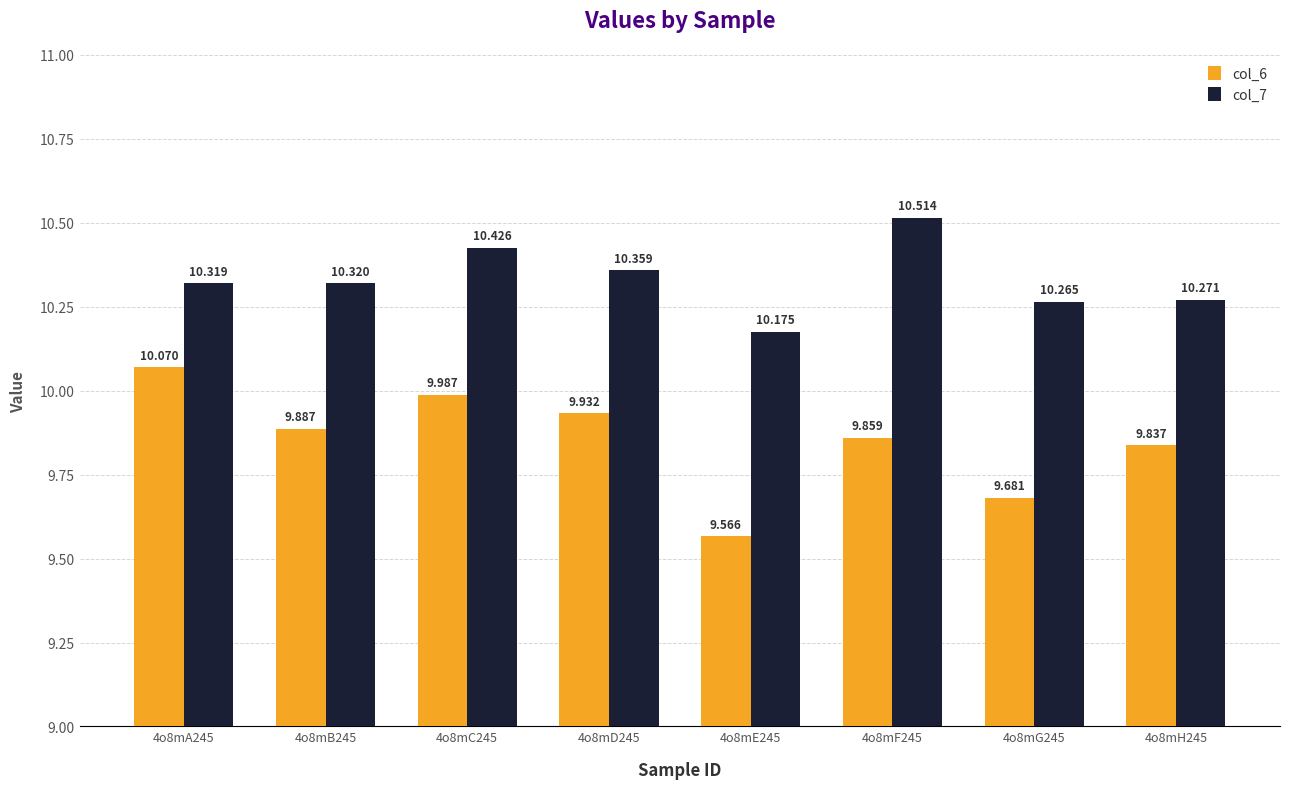

Rank the series at 4o8mG245 from highest to lowest value.

col_7, col_6